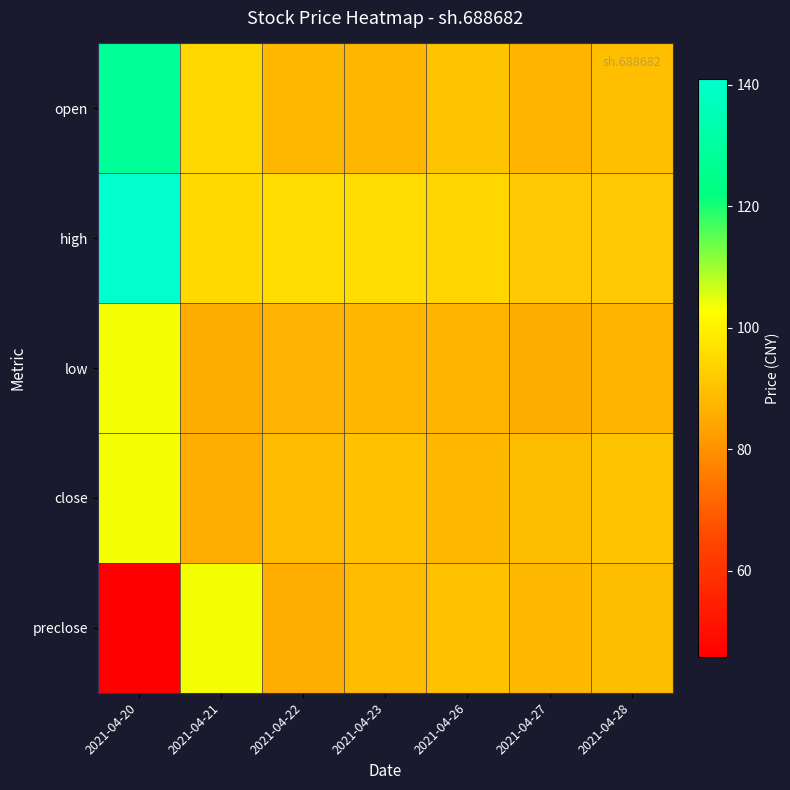

Rank the series by their maximum value, from lowest to highest.

low, close, preclose, open, high